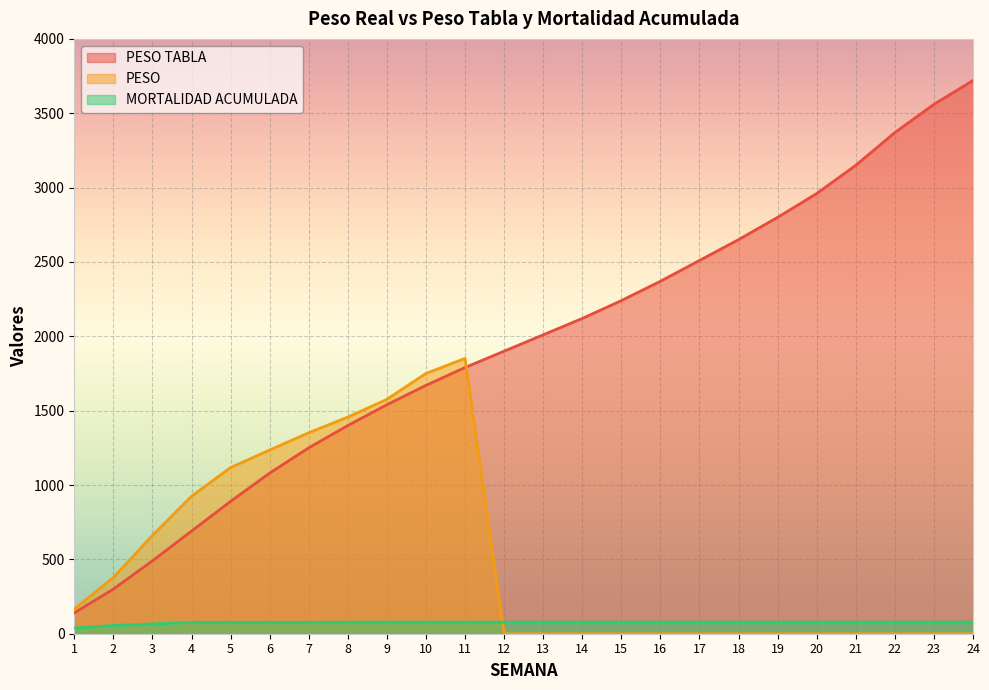

What is the value of the MORTALIDAD ACUMULADA point at the 6th from the left?

76.0